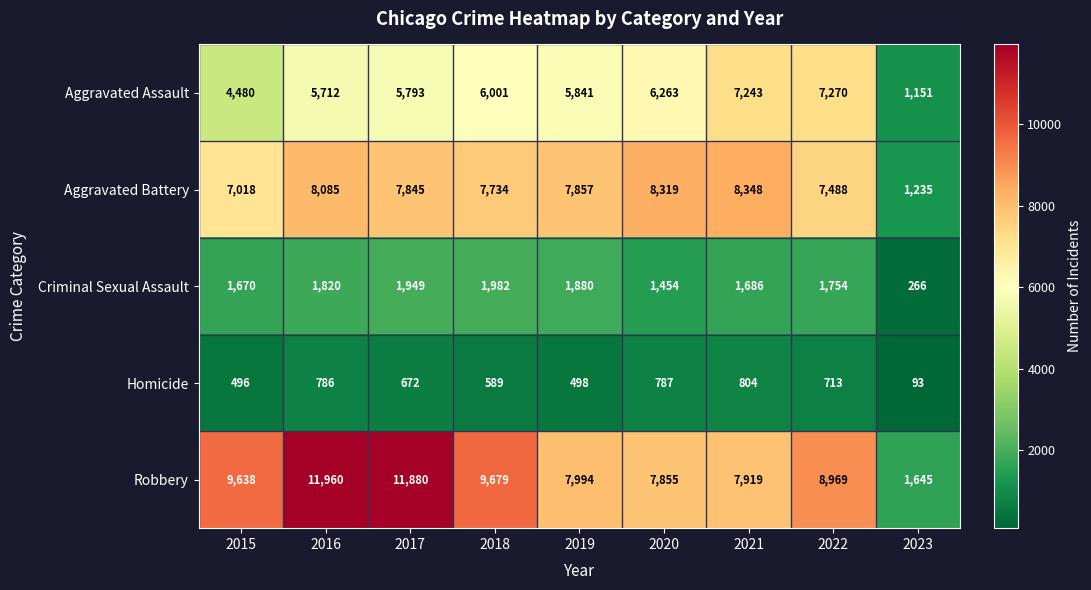

Which label corresponds to the largest value in the chart?

2016